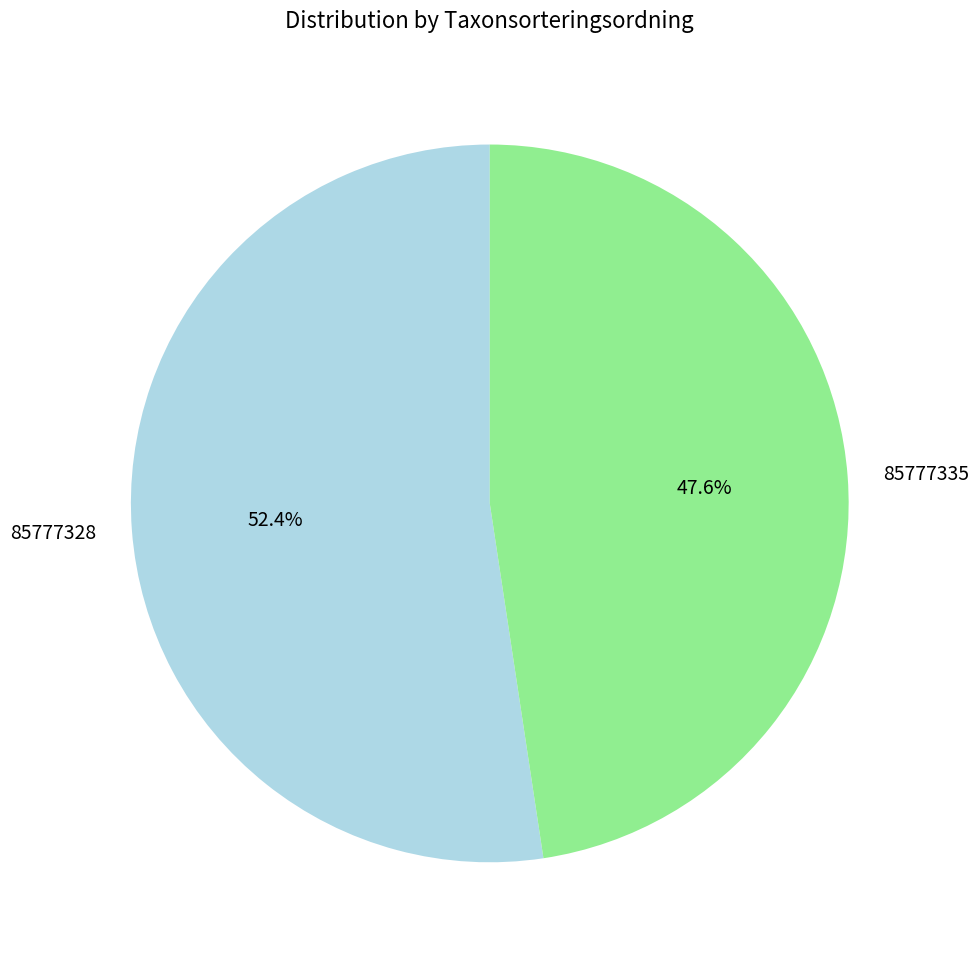

The 85777335 slice represents 48% of the pie. True or false?

True